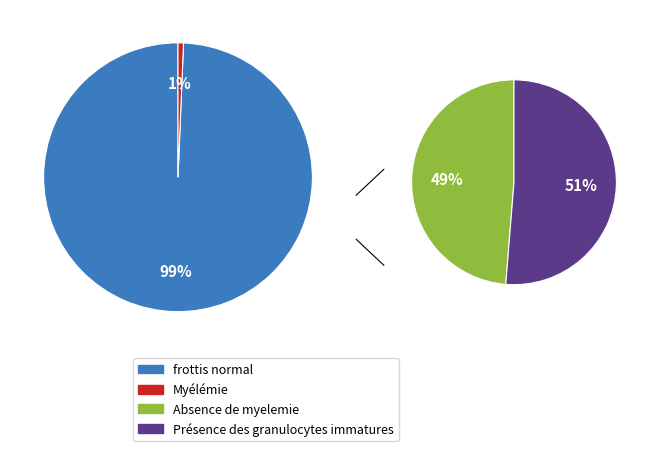

Does 1630340293 represent more than half of the total?

No